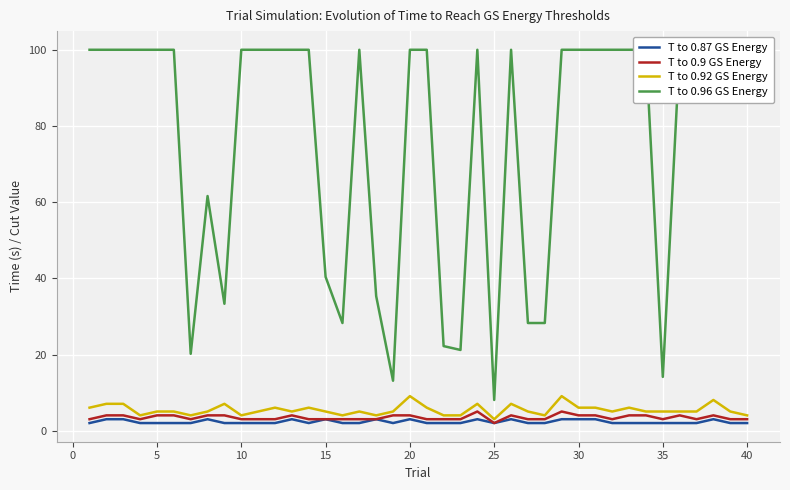

What is the highest value of the T to 0.87 GS Energy series?

3.0